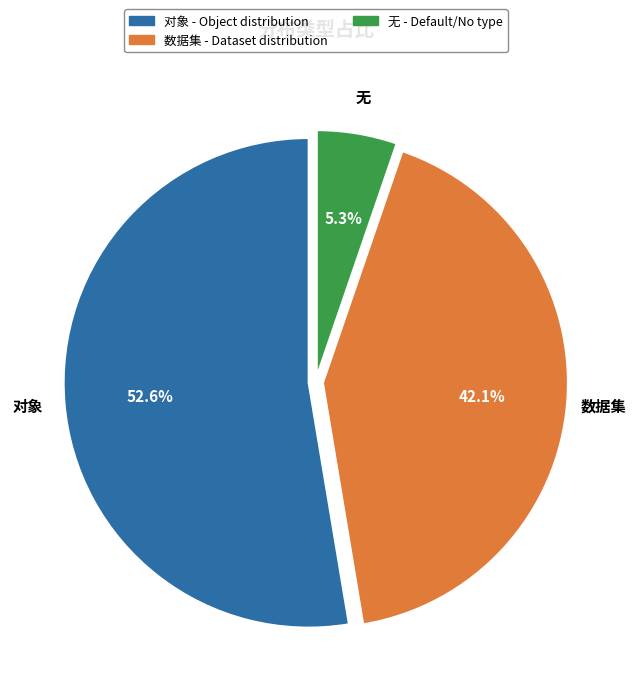

Does 对象 account for over 50% of the chart?

Yes